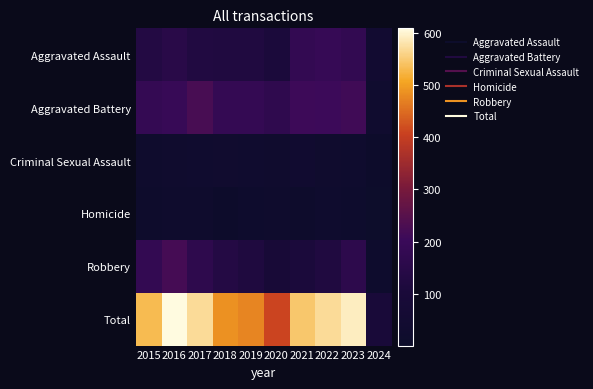

Reading left to right, transcribe all the data shown in this chart.

Aggravated Assault: 2015=132	2016=149	2017=126	2018=124	2019=124	2020=108	2021=179	2022=190	2023=177	2024=44
Aggravated Battery: 2015=183	2016=193	2017=226	2018=184	2019=184	2020=168	2021=208	2022=205	2023=214	2024=34
Criminal Sexual Assault: 2015=21	2016=28	2017=30	2018=35	2019=30	2020=25	2021=38	2022=27	2023=23	2024=4
Homicide: 2015=15	2016=18	2017=20	2018=8	2019=16	2020=22	2021=12	2022=24	2023=16	2024=1
Robbery: 2015=180	2016=220	2017=166	2018=134	2019=120	2020=87	2021=108	2022=123	2023=161	2024=16
Total: 2015=531	2016=608	2017=568	2018=485	2019=474	2020=410	2021=545	2022=569	2023=591	2024=99